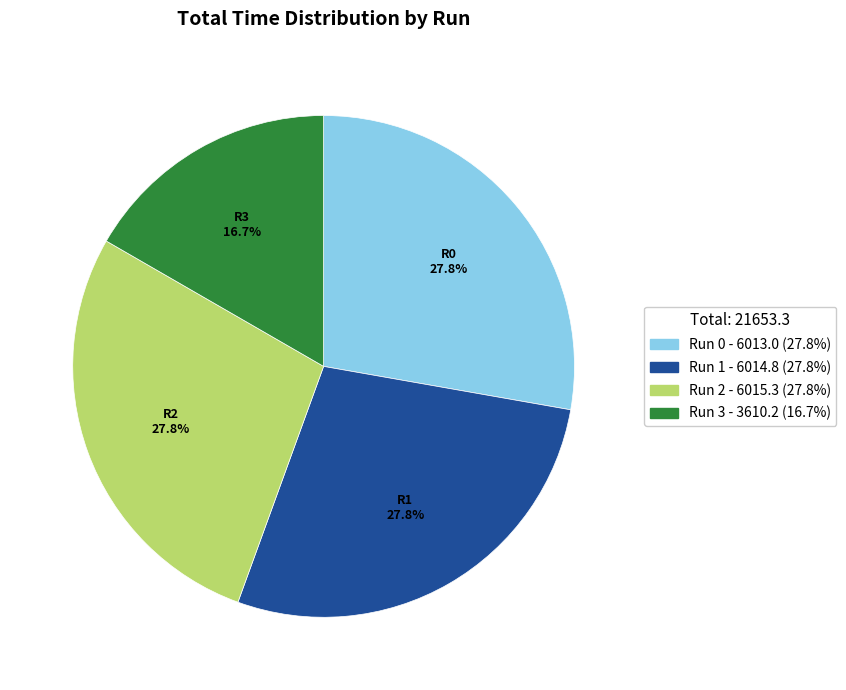

How much of the chart is everything except Run 0?

72.2%